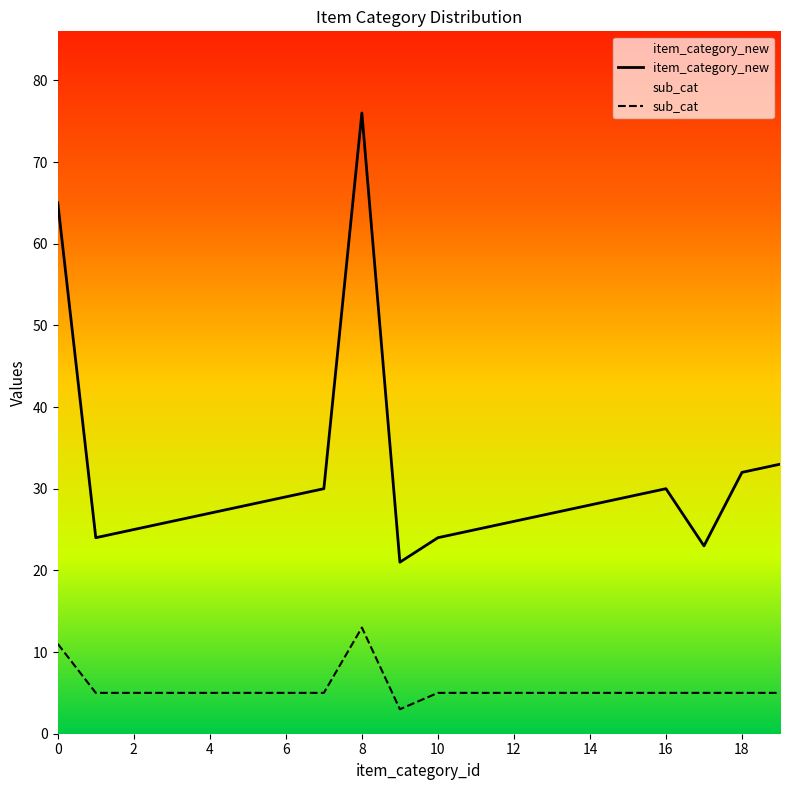

Reading left to right, list all the values displayed in this chart.

item_category_new: 0=65	1=24	2=25	3=26	4=27	5=28	6=29	7=30	8=76	9=21	10=24	11=25	12=26	13=27	14=28	15=29	16=30	17=23	18=32	19=33
sub_cat: 0=11	1=5	2=5	3=5	4=5	5=5	6=5	7=5	8=13	9=3	10=5	11=5	12=5	13=5	14=5	15=5	16=5	17=5	18=5	19=5